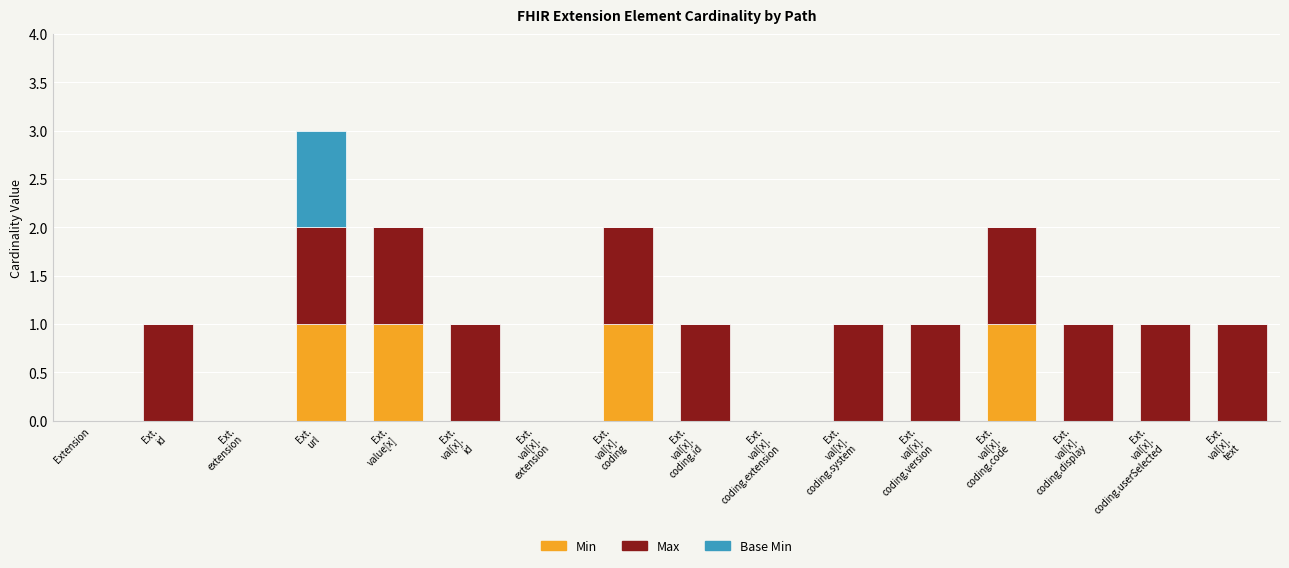

What are all the series names shown in the legend?

Min, Max, Base Min